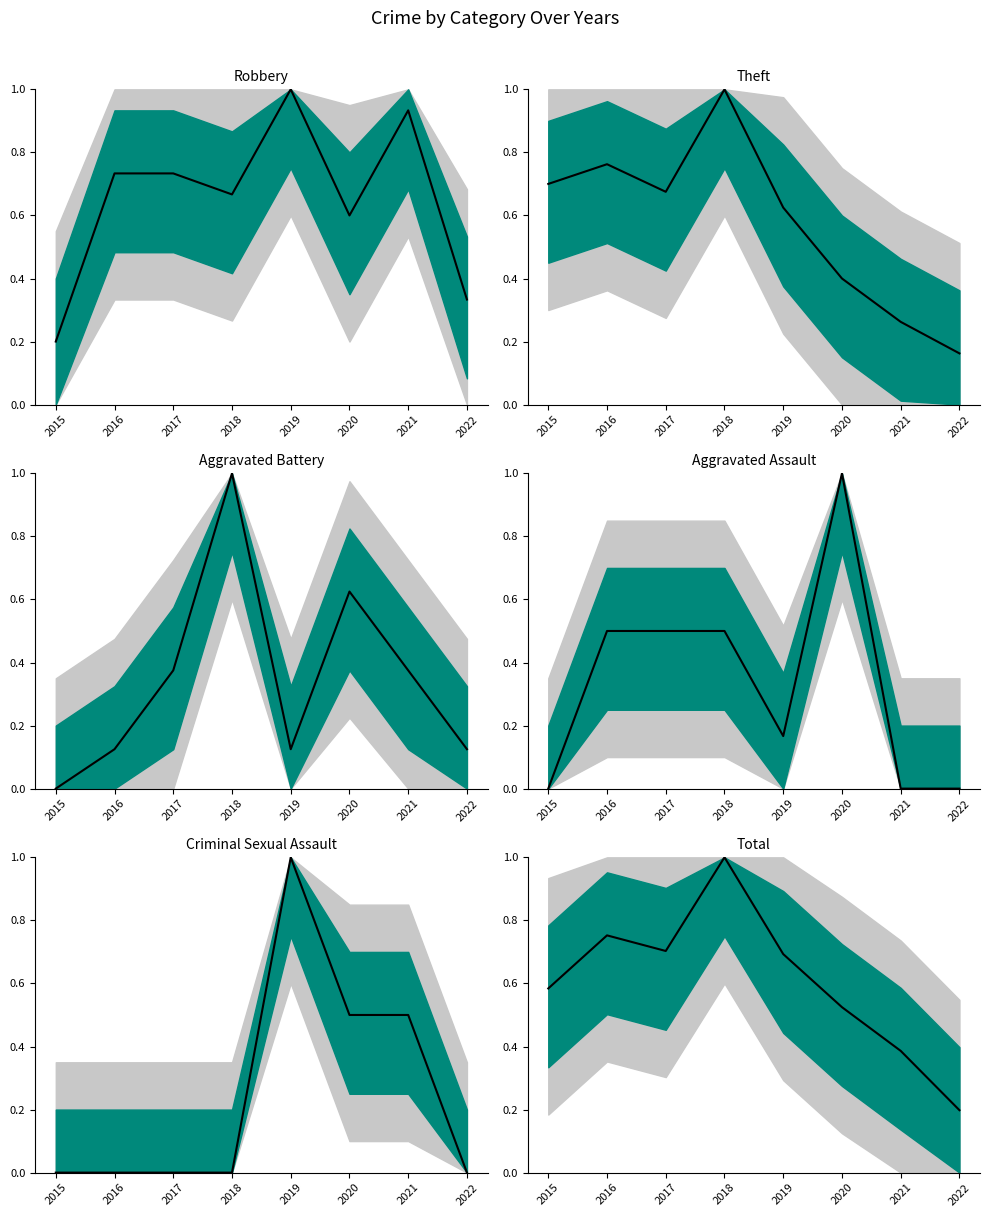

Count the Theft trend values in the range 0 to 1.

8